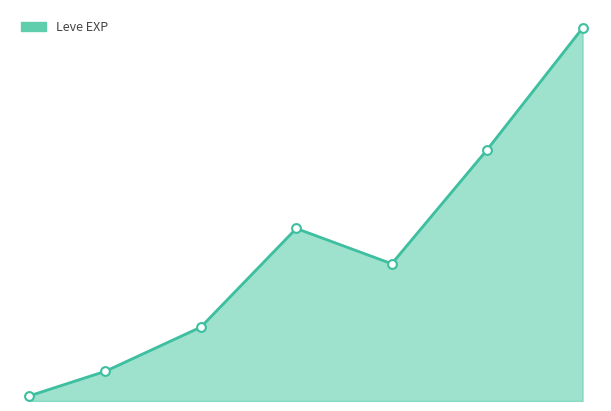

Does the chart have visible grid lines?

No